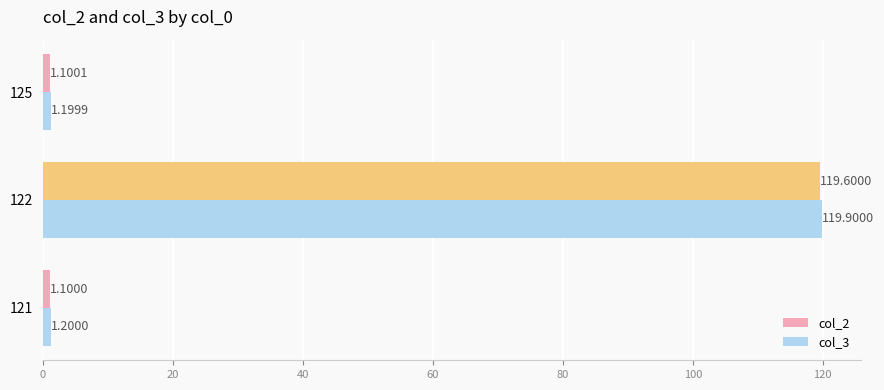

What is the minimum value for col_2?

1.1